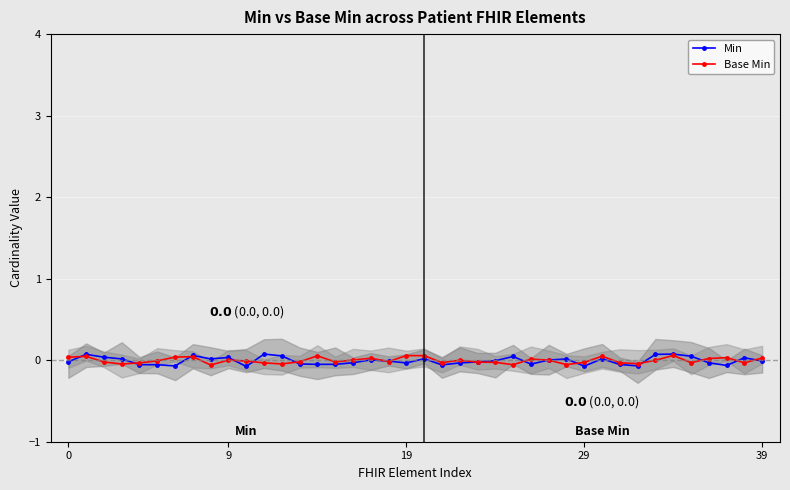

The Min series shows 0.1 at 34. True or false?

True